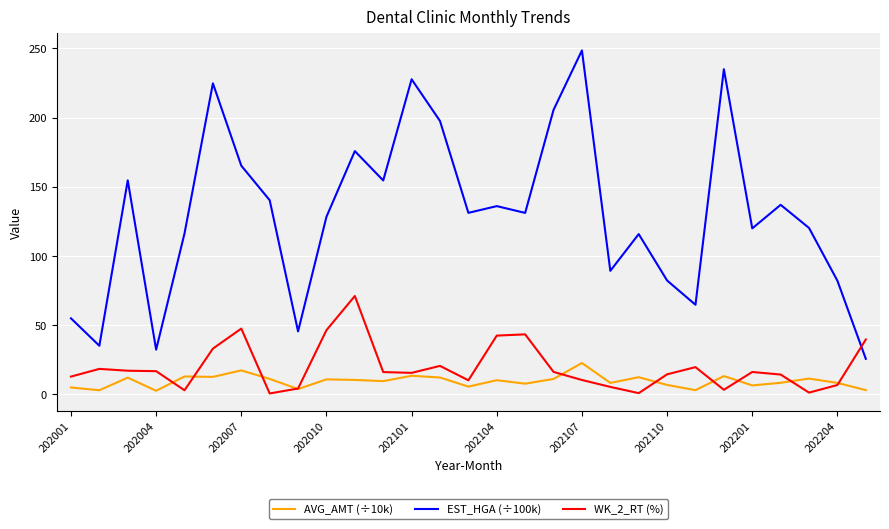

What is the minimum value for EST_HGA (÷100k)?

25.3